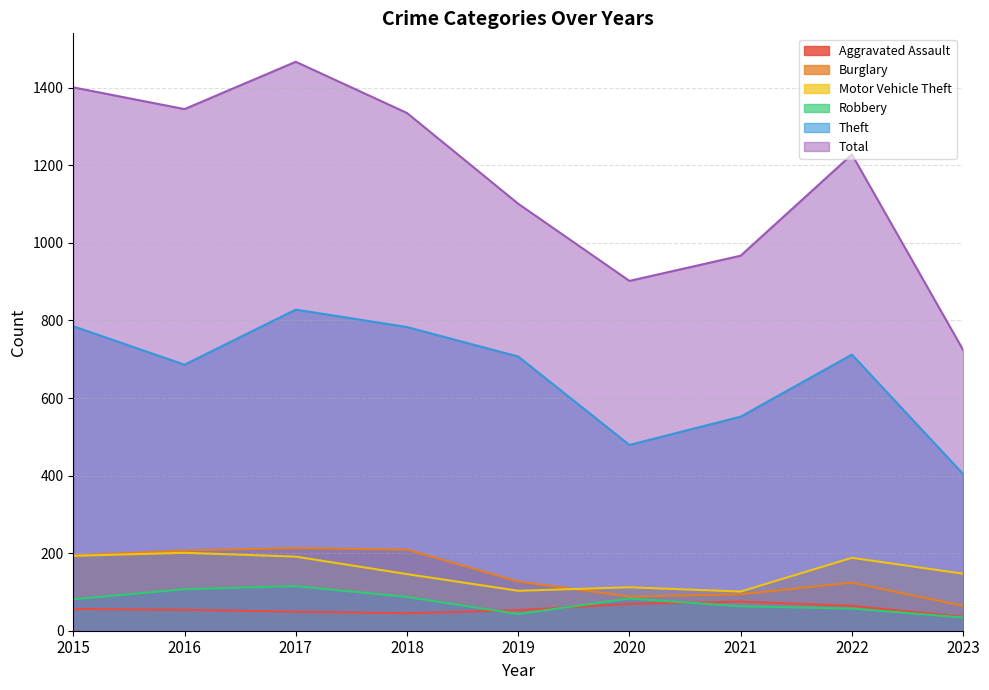

What are all the series names shown in the legend?

Aggravated Assault, Burglary, Motor Vehicle Theft, Robbery, Theft, Total